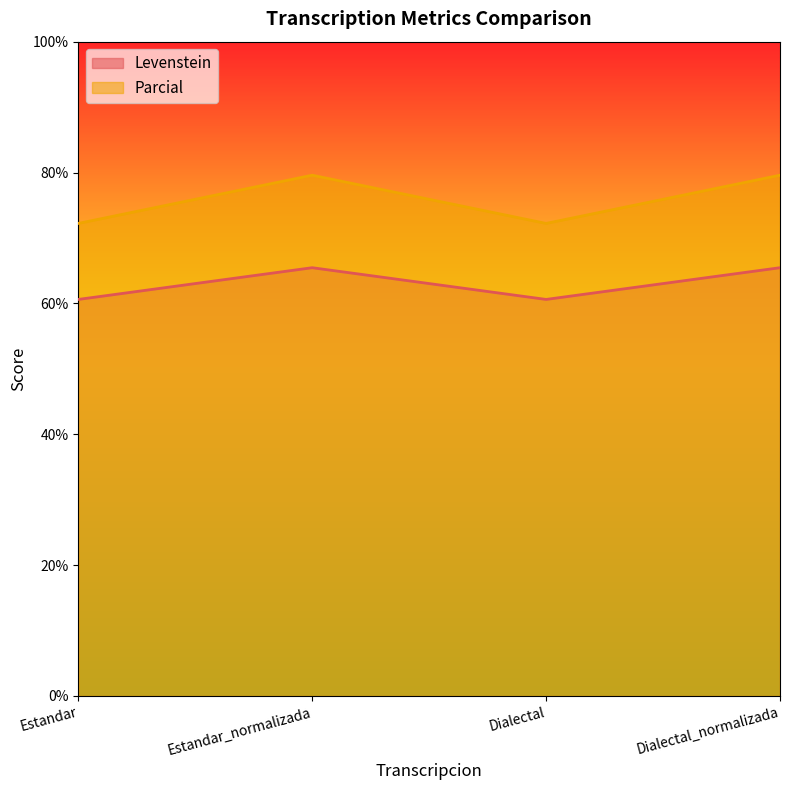

What is the label of the 4th point from the left?

Dialectal_normalizada